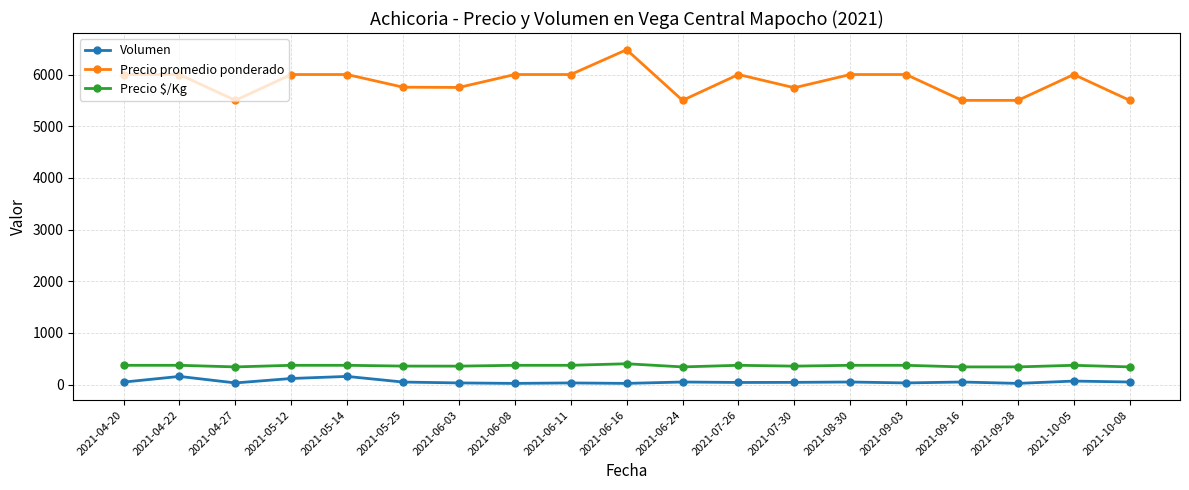

Which category has the highest value across all series?

2021-06-16